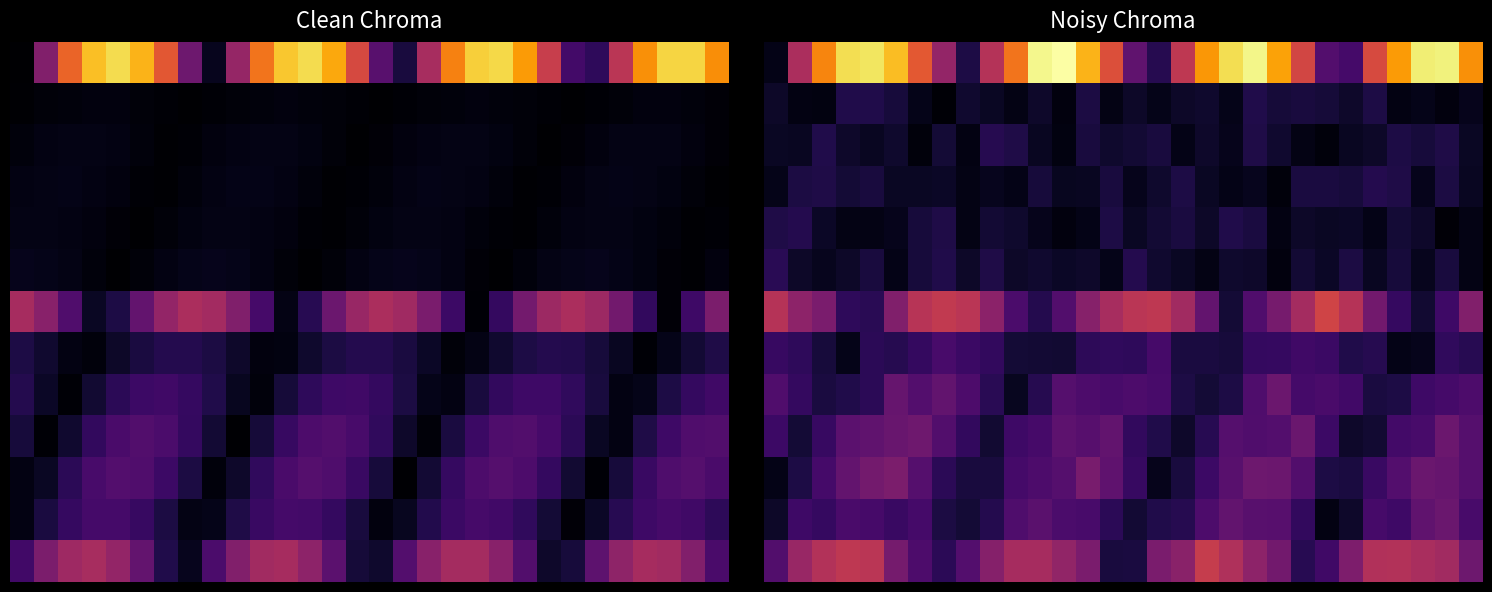

At which category is the sum across all series the highest?

20